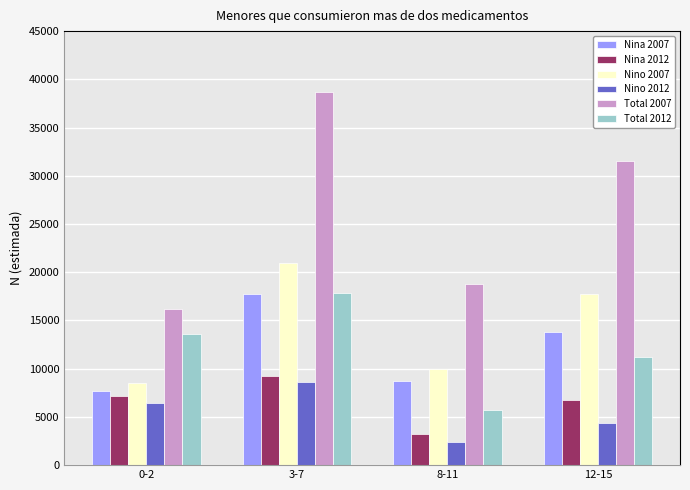

What is the difference between the second highest and minimum values in the Nina 2007 series?

6084